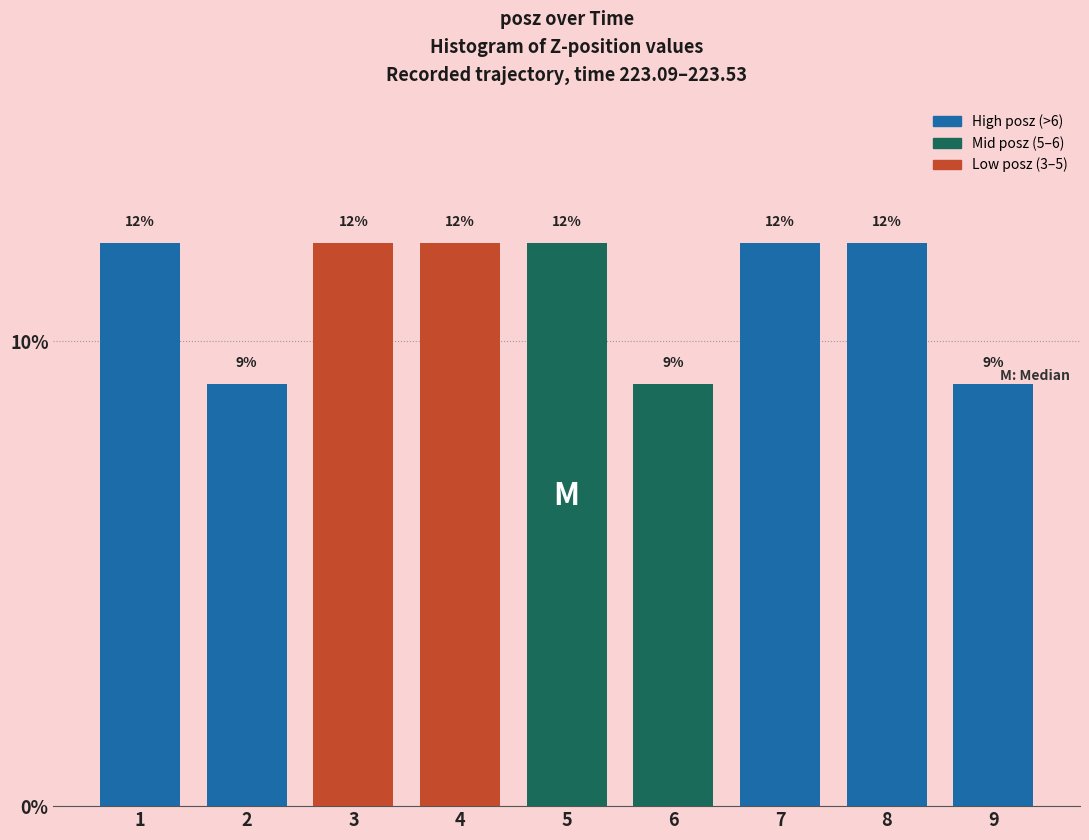

How many bars are there in total?

9